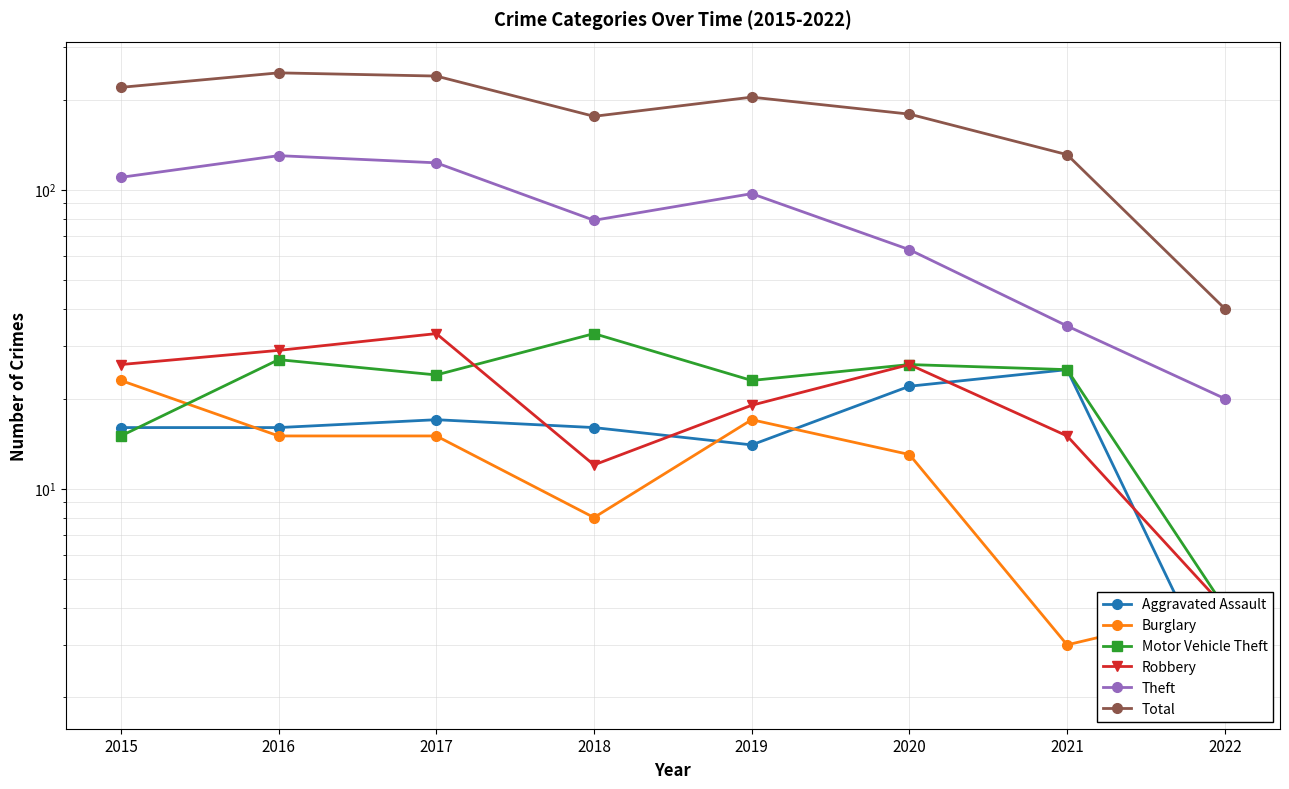

What is the average value of the Theft series?

82